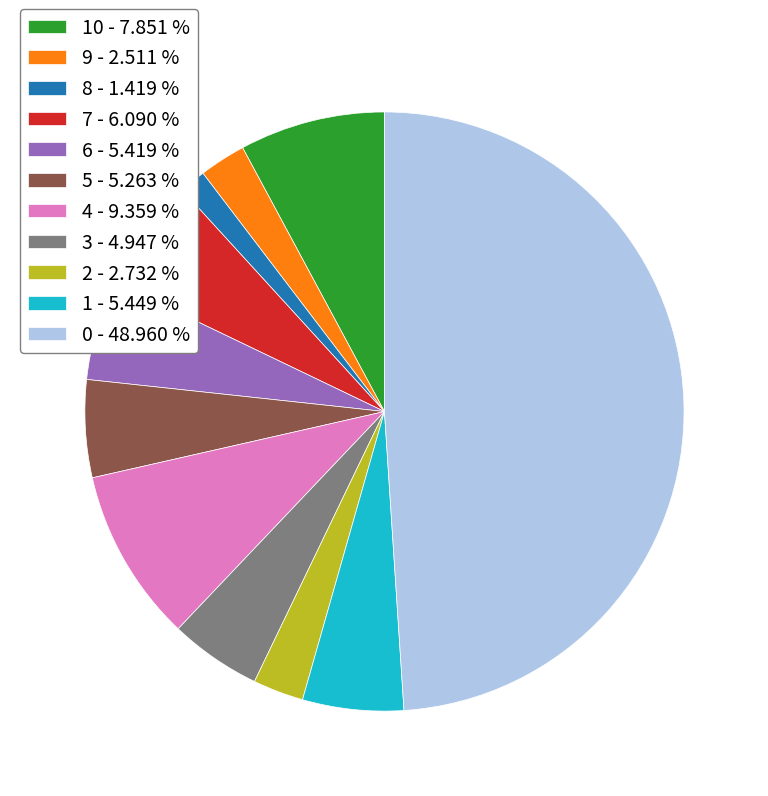

Which category has the smallest portion of the pie?

8 - 1.419 %